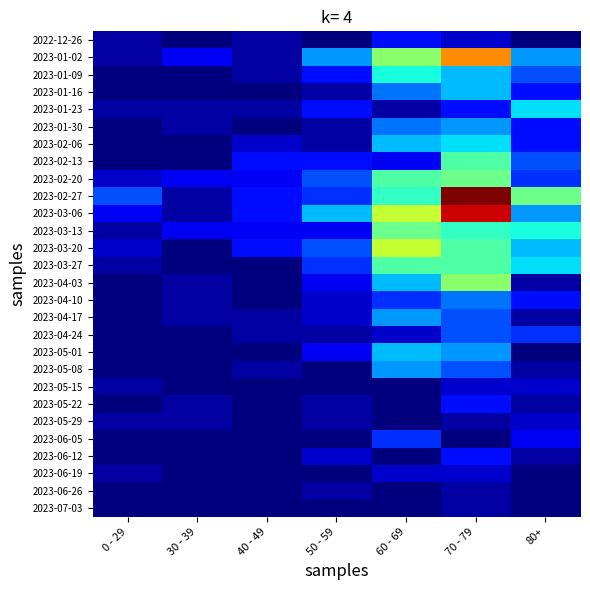

Reading right to left, list all the values displayed in this chart.

2022-12-26: 80+=0	70 - 79=2	60 - 69=4	50 - 59=0	40 - 49=1	30 - 39=0	0 - 29=1
2023-01-02: 80+=8	70 - 79=22	60 - 69=15	50 - 59=8	40 - 49=1	30 - 39=3	0 - 29=1
2023-01-09: 80+=6	70 - 79=9	60 - 69=11	50 - 59=4	40 - 49=1	30 - 39=0	0 - 29=0
2023-01-16: 80+=4	70 - 79=9	60 - 69=7	50 - 59=1	40 - 49=0	30 - 39=0	0 - 29=0
2023-01-23: 80+=10	70 - 79=4	60 - 69=1	50 - 59=4	40 - 49=1	30 - 39=1	0 - 29=1
2023-01-30: 80+=4	70 - 79=8	60 - 69=7	50 - 59=1	40 - 49=0	30 - 39=1	0 - 29=0
2023-02-06: 80+=4	70 - 79=10	60 - 69=9	50 - 59=1	40 - 49=2	30 - 39=0	0 - 29=0
2023-02-13: 80+=6	70 - 79=13	60 - 69=3	50 - 59=4	40 - 49=4	30 - 39=0	0 - 29=0
2023-02-20: 80+=5	70 - 79=14	60 - 69=13	50 - 59=6	40 - 49=3	30 - 39=3	0 - 29=2
2023-02-27: 80+=14	70 - 79=29	60 - 69=12	50 - 59=5	40 - 49=4	30 - 39=1	0 - 29=6
2023-03-06: 80+=8	70 - 79=27	60 - 69=17	50 - 59=9	40 - 49=4	30 - 39=1	0 - 29=3
2023-03-13: 80+=11	70 - 79=12	60 - 69=14	50 - 59=3	40 - 49=3	30 - 39=3	0 - 29=1
2023-03-20: 80+=9	70 - 79=13	60 - 69=17	50 - 59=6	40 - 49=4	30 - 39=0	0 - 29=2
2023-03-27: 80+=10	70 - 79=13	60 - 69=13	50 - 59=5	40 - 49=0	30 - 39=0	0 - 29=1
2023-04-03: 80+=1	70 - 79=15	60 - 69=9	50 - 59=3	40 - 49=0	30 - 39=1	0 - 29=0
2023-04-10: 80+=4	70 - 79=7	60 - 69=5	50 - 59=2	40 - 49=0	30 - 39=1	0 - 29=0
2023-04-17: 80+=1	70 - 79=6	60 - 69=8	50 - 59=2	40 - 49=1	30 - 39=1	0 - 29=0
2023-04-24: 80+=5	70 - 79=6	60 - 69=2	50 - 59=1	40 - 49=1	30 - 39=0	0 - 29=0
2023-05-01: 80+=0	70 - 79=8	60 - 69=9	50 - 59=3	40 - 49=0	30 - 39=0	0 - 29=0
2023-05-08: 80+=1	70 - 79=6	60 - 69=8	50 - 59=0	40 - 49=1	30 - 39=0	0 - 29=0
2023-05-15: 80+=2	70 - 79=2	60 - 69=0	50 - 59=0	40 - 49=0	30 - 39=0	0 - 29=1
2023-05-22: 80+=1	70 - 79=4	60 - 69=0	50 - 59=1	40 - 49=0	30 - 39=1	0 - 29=0
2023-05-29: 80+=2	70 - 79=1	60 - 69=0	50 - 59=1	40 - 49=0	30 - 39=1	0 - 29=1
2023-06-05: 80+=3	70 - 79=0	60 - 69=5	50 - 59=0	40 - 49=0	30 - 39=0	0 - 29=0
2023-06-12: 80+=1	70 - 79=4	60 - 69=0	50 - 59=2	40 - 49=0	30 - 39=0	0 - 29=0
2023-06-19: 80+=0	70 - 79=2	60 - 69=2	50 - 59=0	40 - 49=0	30 - 39=0	0 - 29=1
2023-06-26: 80+=0	70 - 79=1	60 - 69=0	50 - 59=1	40 - 49=0	30 - 39=0	0 - 29=0
2023-07-03: 80+=0	70 - 79=1	60 - 69=0	50 - 59=0	40 - 49=0	30 - 39=0	0 - 29=0